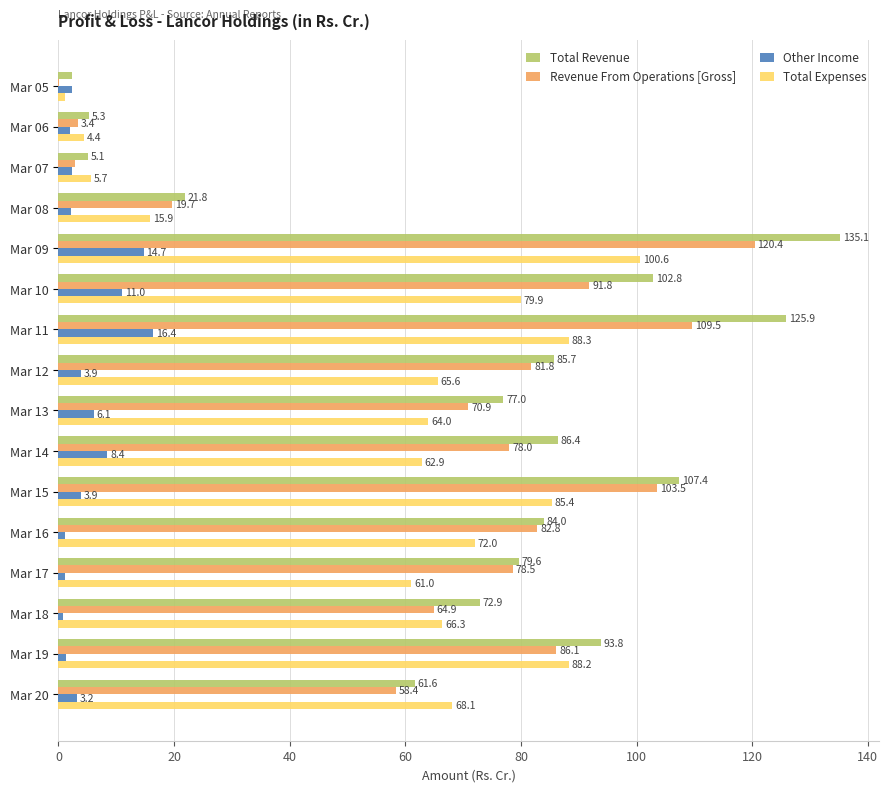

Between Mar 12 and Mar 19, which series saw the biggest shift?

Total Expenses